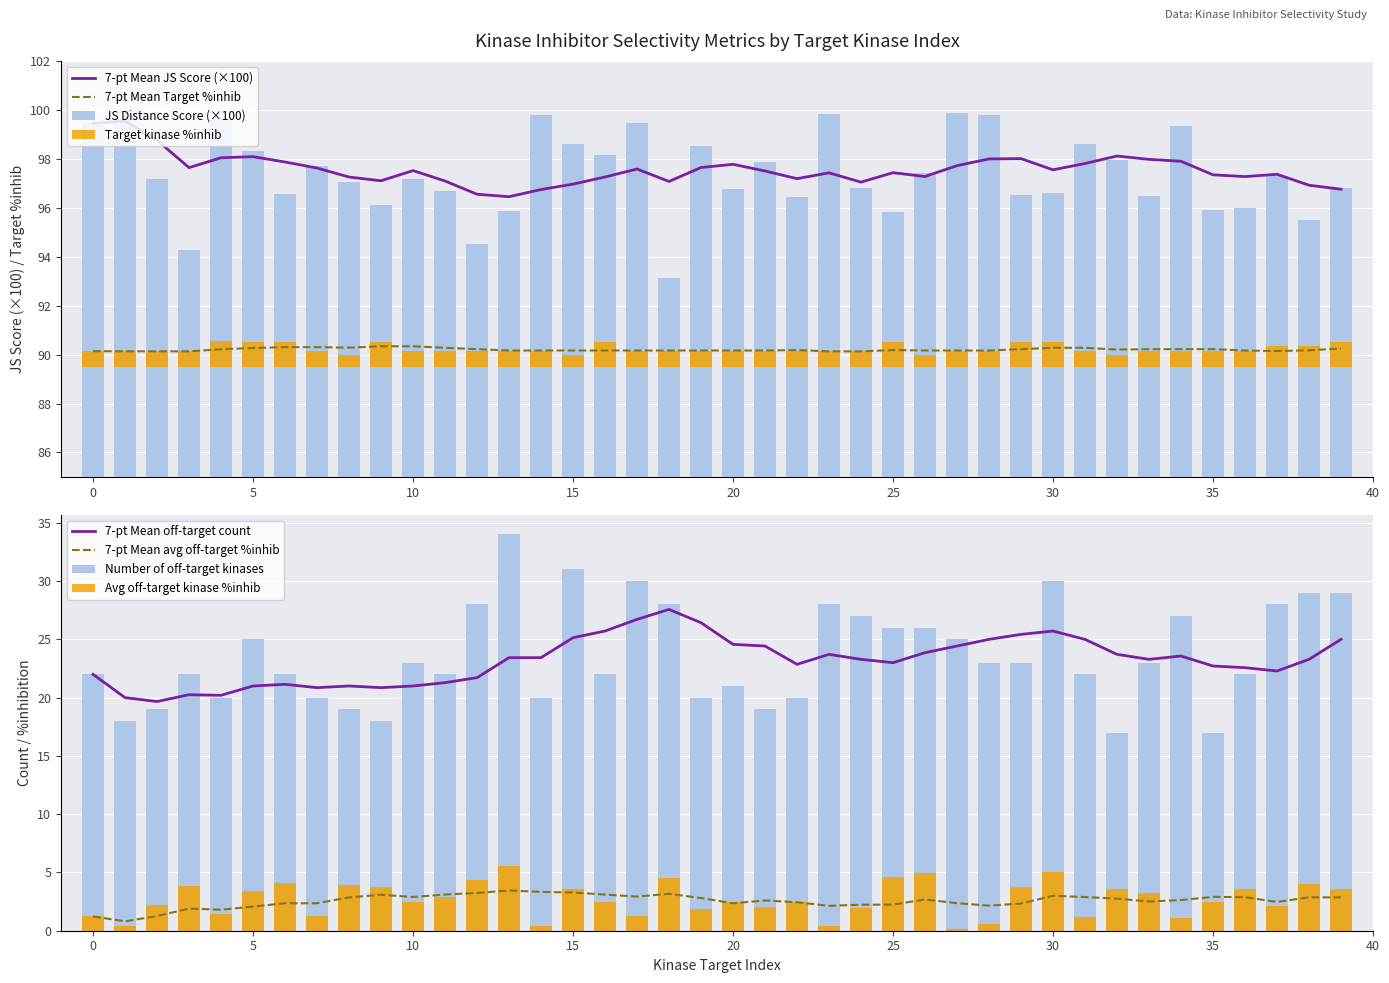

What is the value of the JS Distance Score bar at the 33rd from the left?

98.0